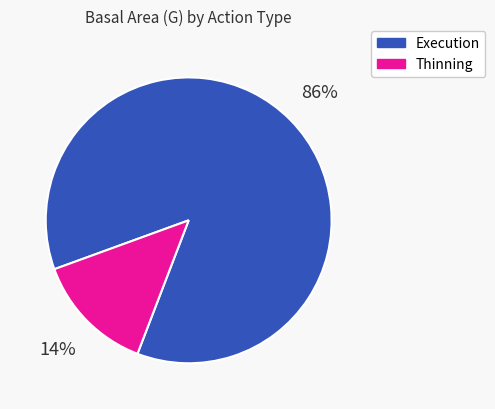

What is the majority slice?

Execution